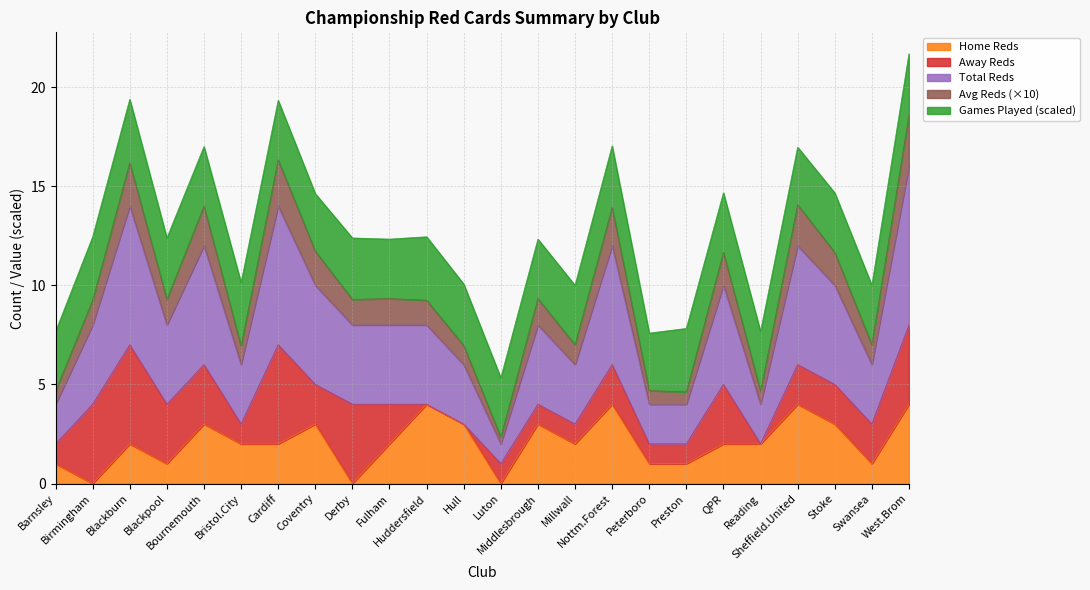

What is the difference between the e1_avg_totalreds values at Middlesbrough and Bristol.City?

2.4